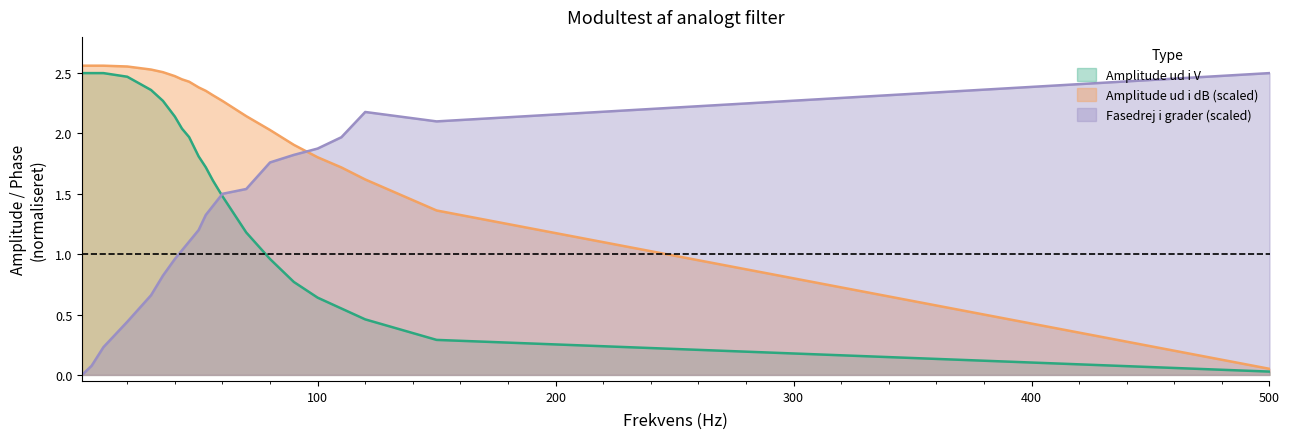

Rank the categories by Fasedrej i grader value from lowest to highest.

1, 5, 10, 20, 30, 35, 40, 43, 46, 50, 53, 56, 60, 70, 80, 90, 100, 110, 150, 120, 500